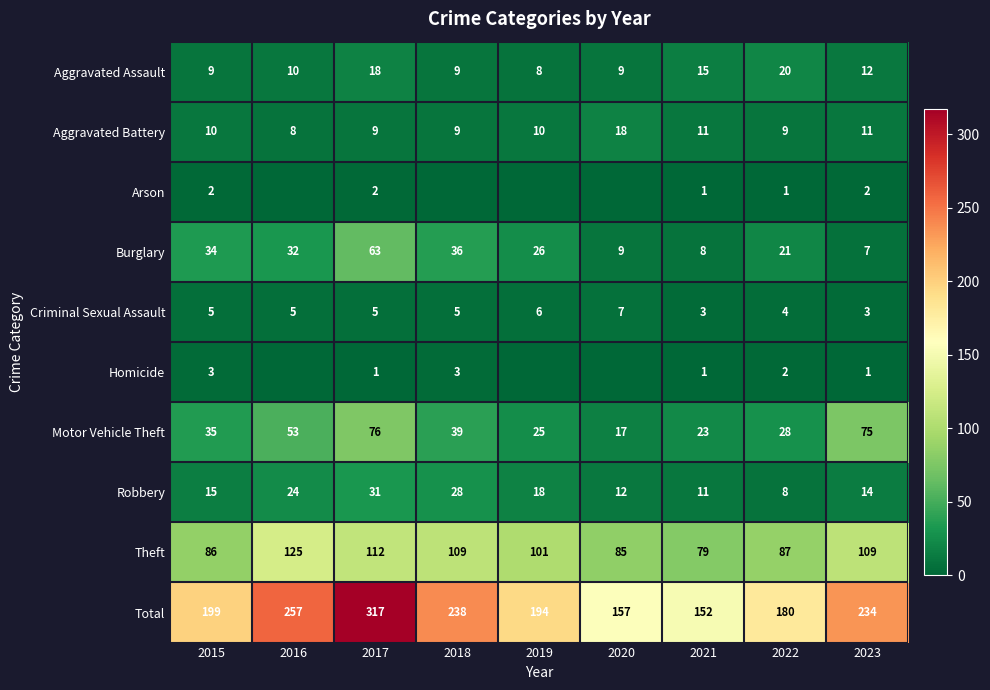

Where does the Theft series first go above 101?

2016